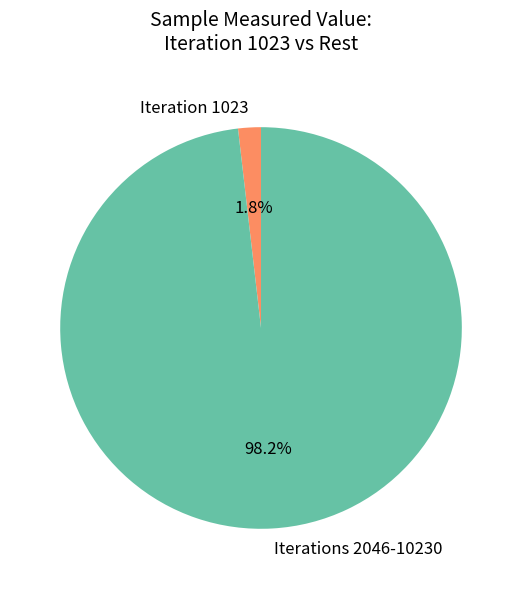

Is there a majority slice in this chart?

Yes